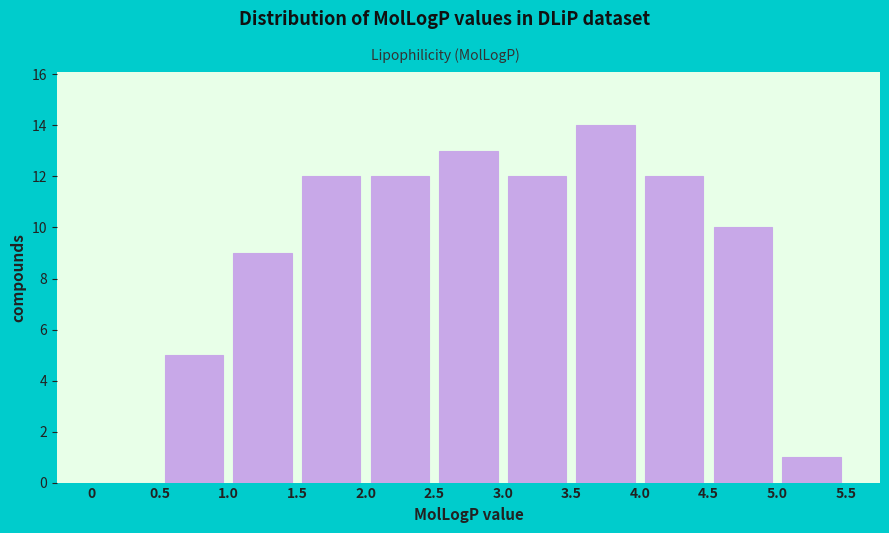

Over which range of the x-axis is the bar tallest?

3.5 to 4.0